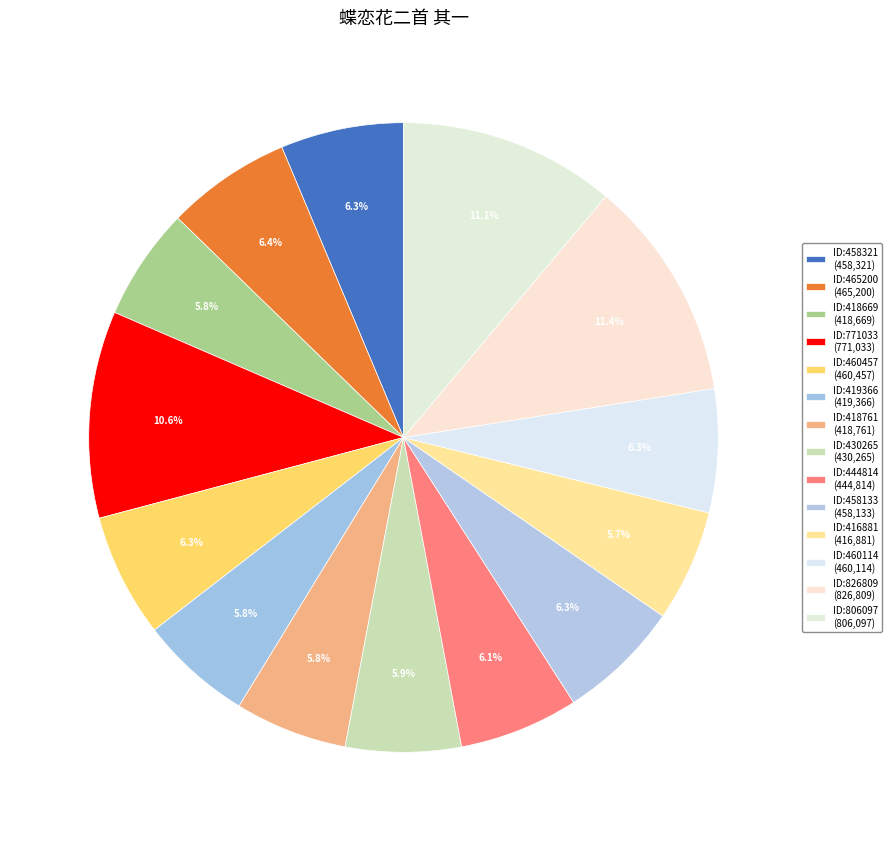

How many slices are in this pie chart?

14